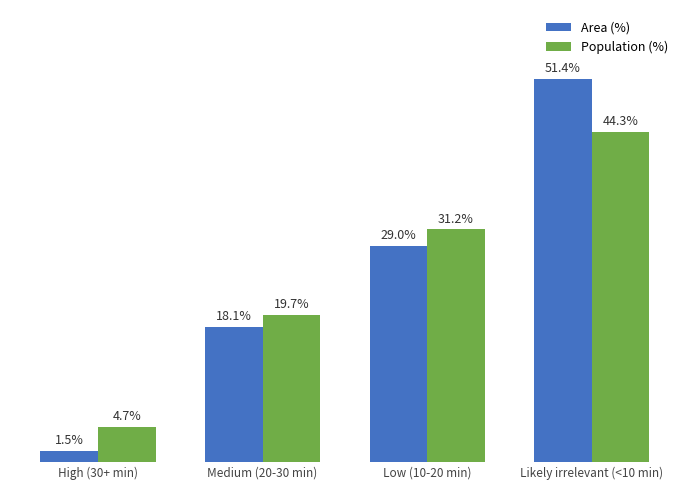

At which category is the sum across all series the highest?

Likely irrelevant (<10 min)